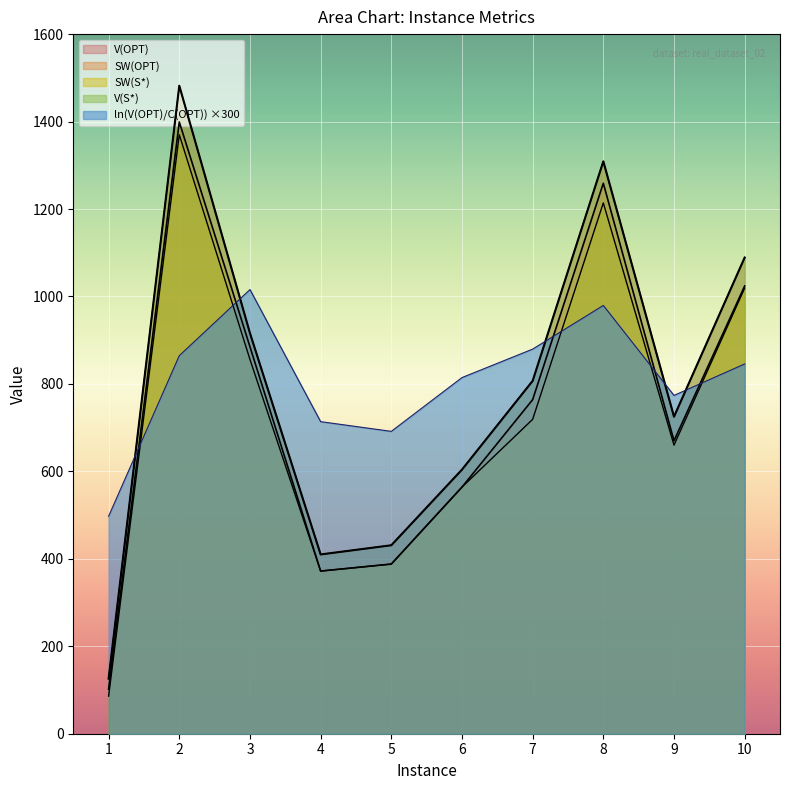

What are all the series names shown in the legend?

V(S*), SW(S*), SW(OPT), V(OPT), ln(V(OPT)/C(OPT))